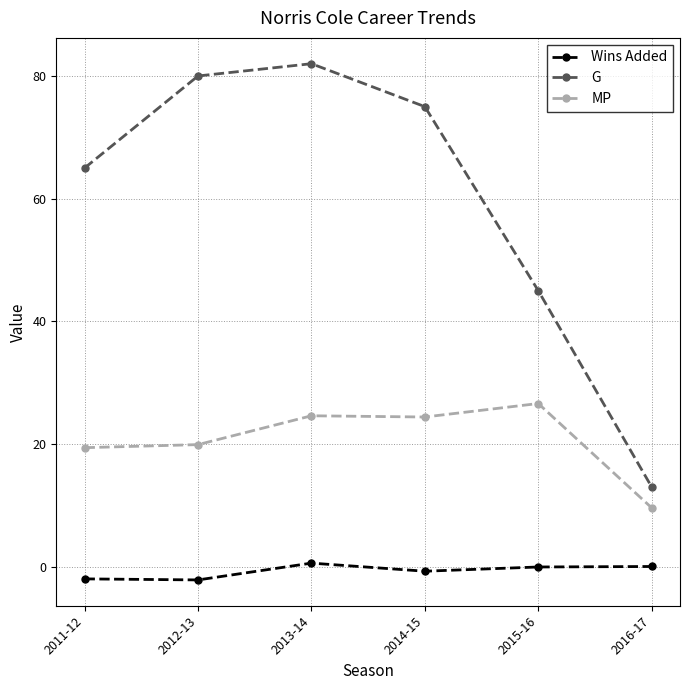

What is the sum of all G values?

360.0